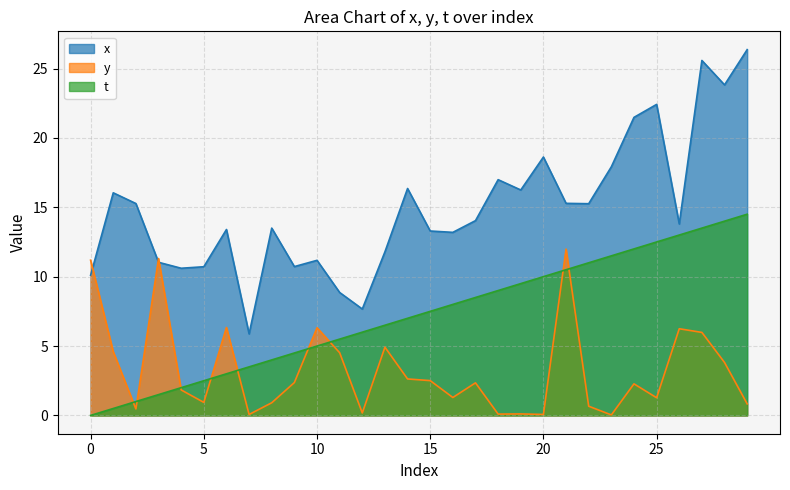

Between 16 and 8, which is larger?

8